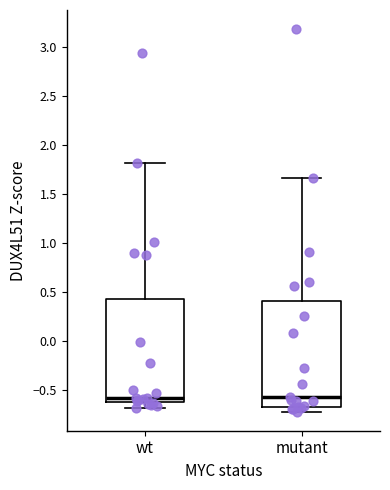

Reading left to right, transcribe this box plot: for each box, give where its median line is, the range the box spans, and where its two whiskers end, as read against the y-axis. The values are not printed on the chart, so give them approximately, as read against the axis.

wt: median -0.60 (just above the box's lower edge), box -0.60 to 0.45, whiskers -0.70 to 1.80
mutant: median -0.60, box -0.65 to 0.40, whiskers -0.70 to 1.65